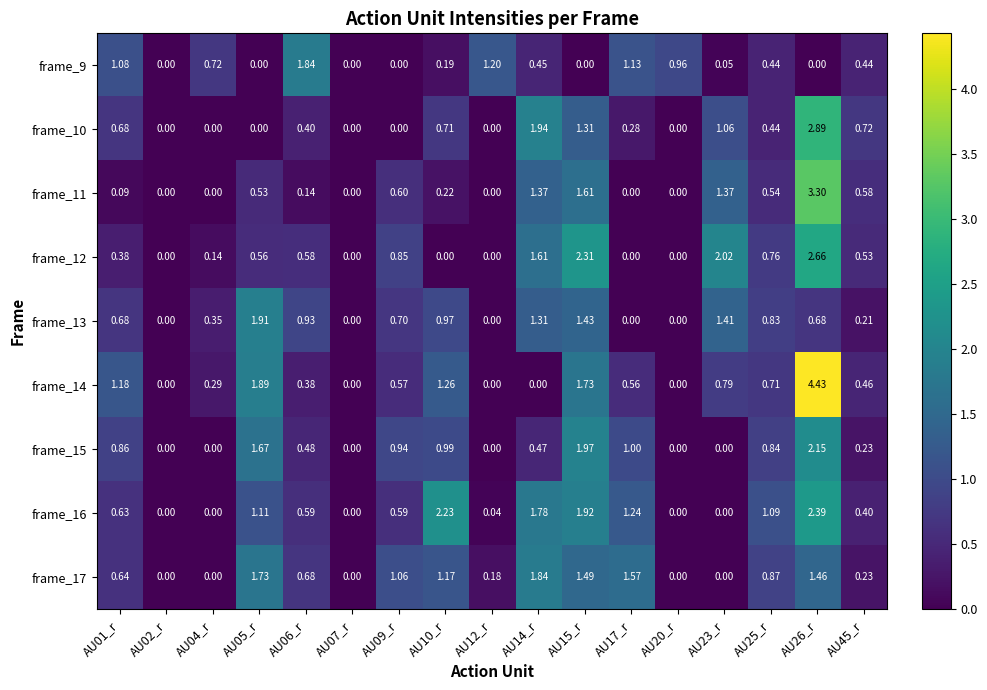

Is the value of frame_11 at AU20_r greater than the value of frame_10 at AU15_r?

No